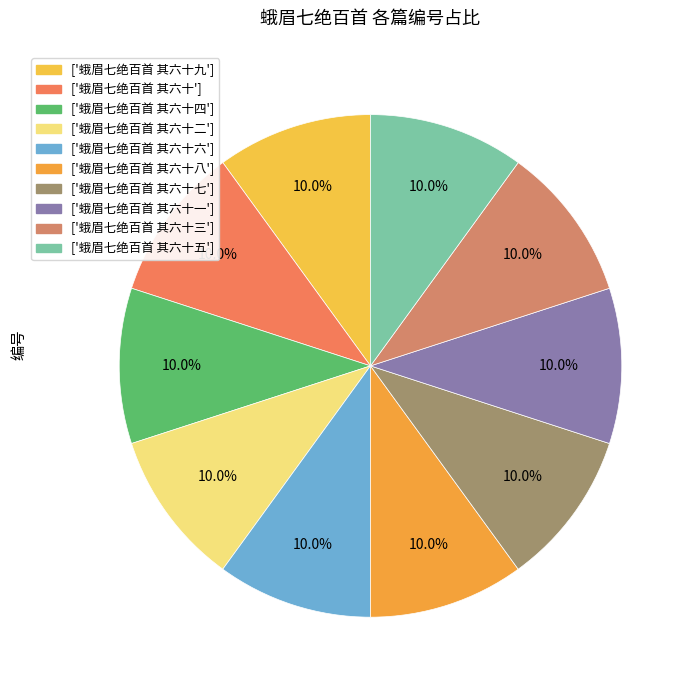

How many slices are in this pie chart?

10